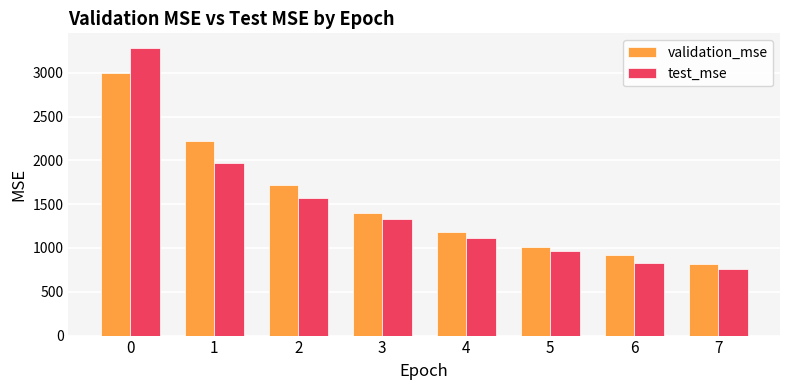

What are all the series names shown in the legend?

validation_mse, test_mse